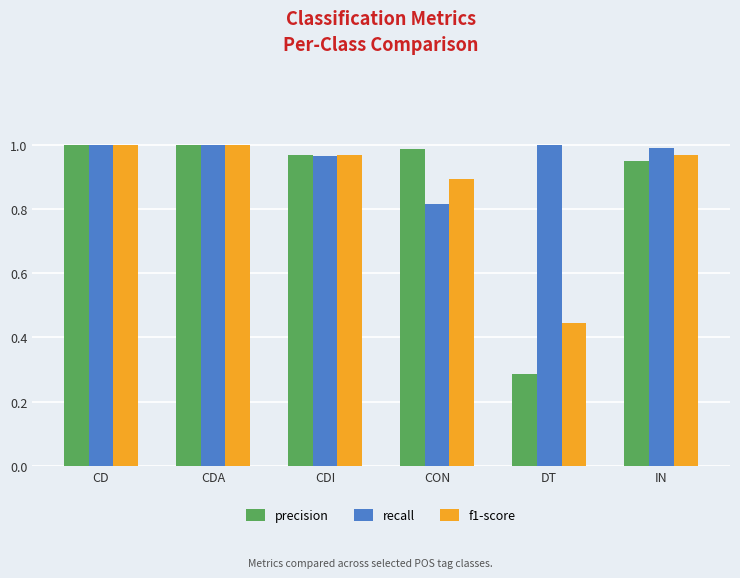

Is the value of f1-score at CON greater than the value of precision at CDA?

No